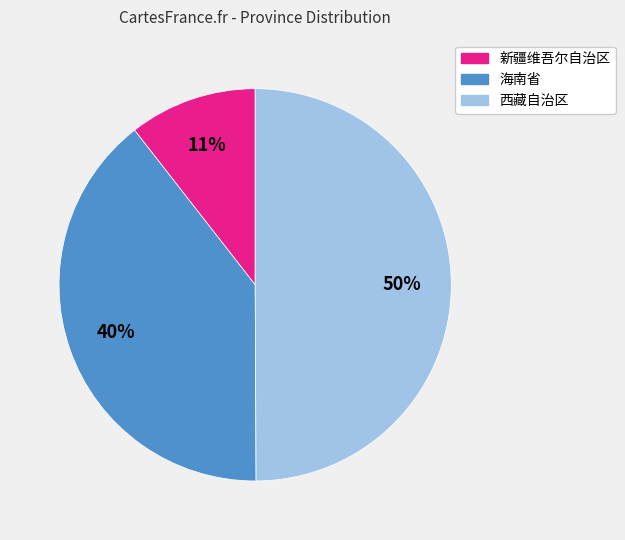

Between 西藏自治区 and 海南省, which is larger?

西藏自治区